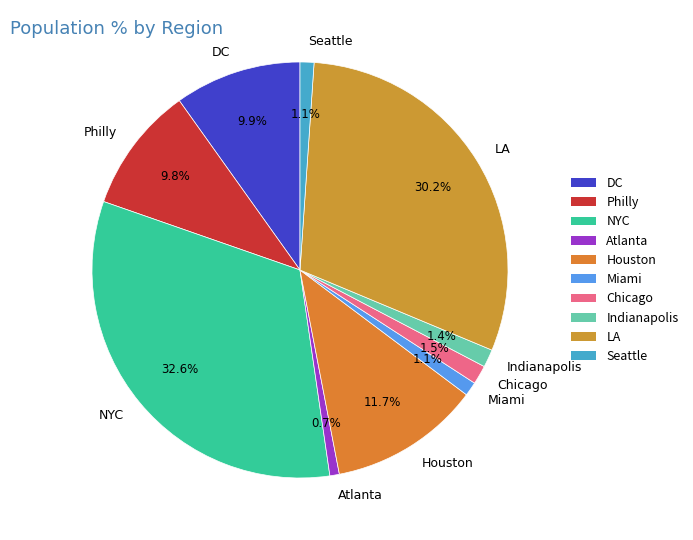

To the nearest percent, what portion does LA represent?

30%